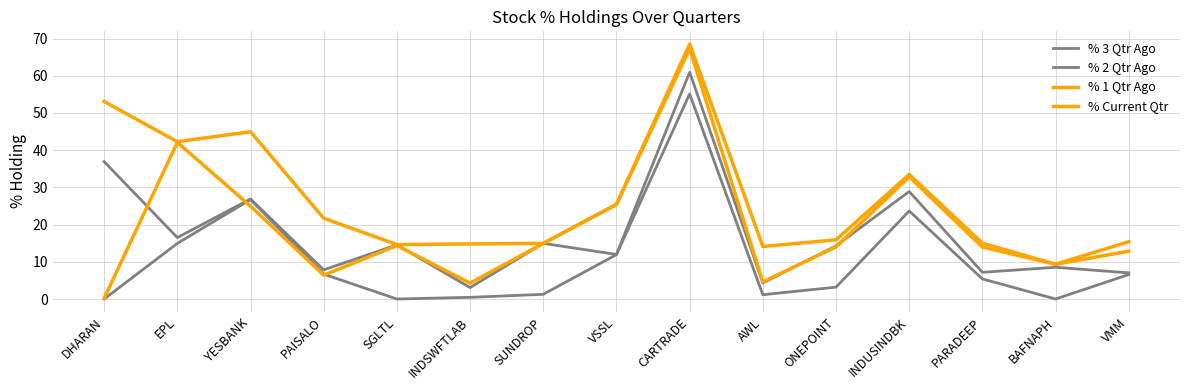

How many times do % 1 Qtr Ago and % Current Qtr cross each other?

2